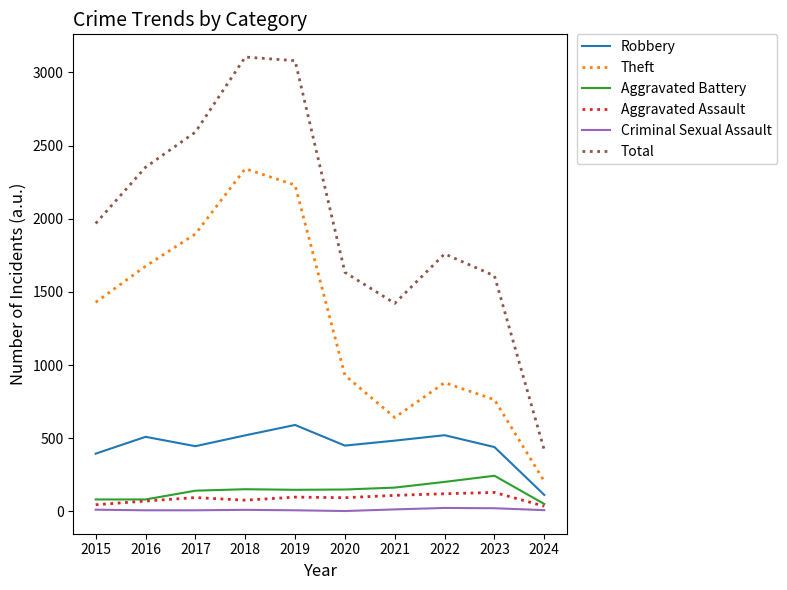

True or false: Robbery and Criminal Sexual Assault intersect in this chart.

False